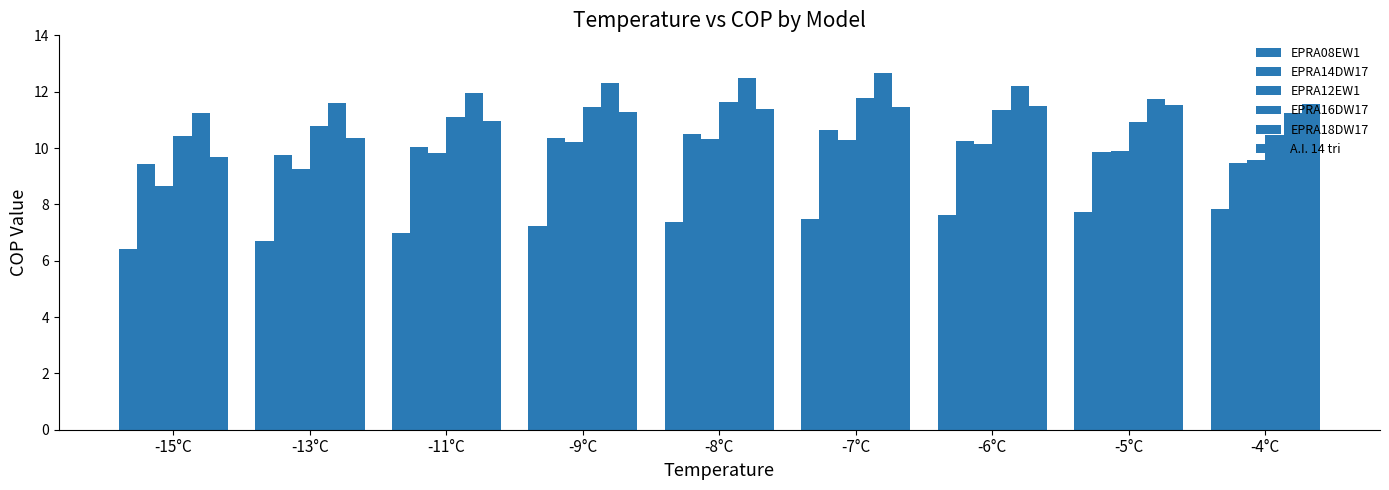

How many data points does each series have?

9